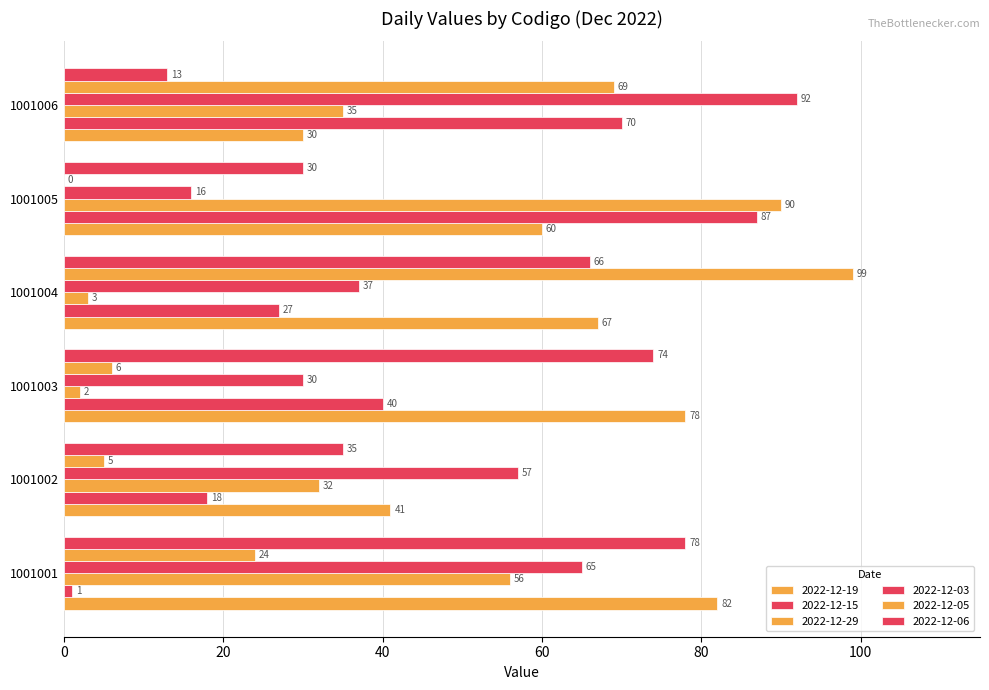

How many series are shown in this chart?

6